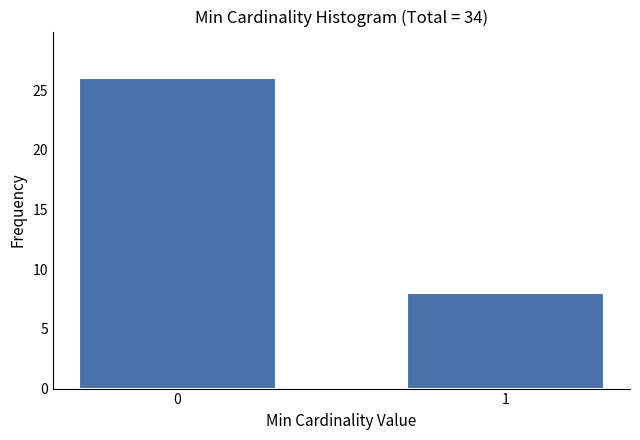

Reading left to right, list all the values displayed in this chart.

26	8